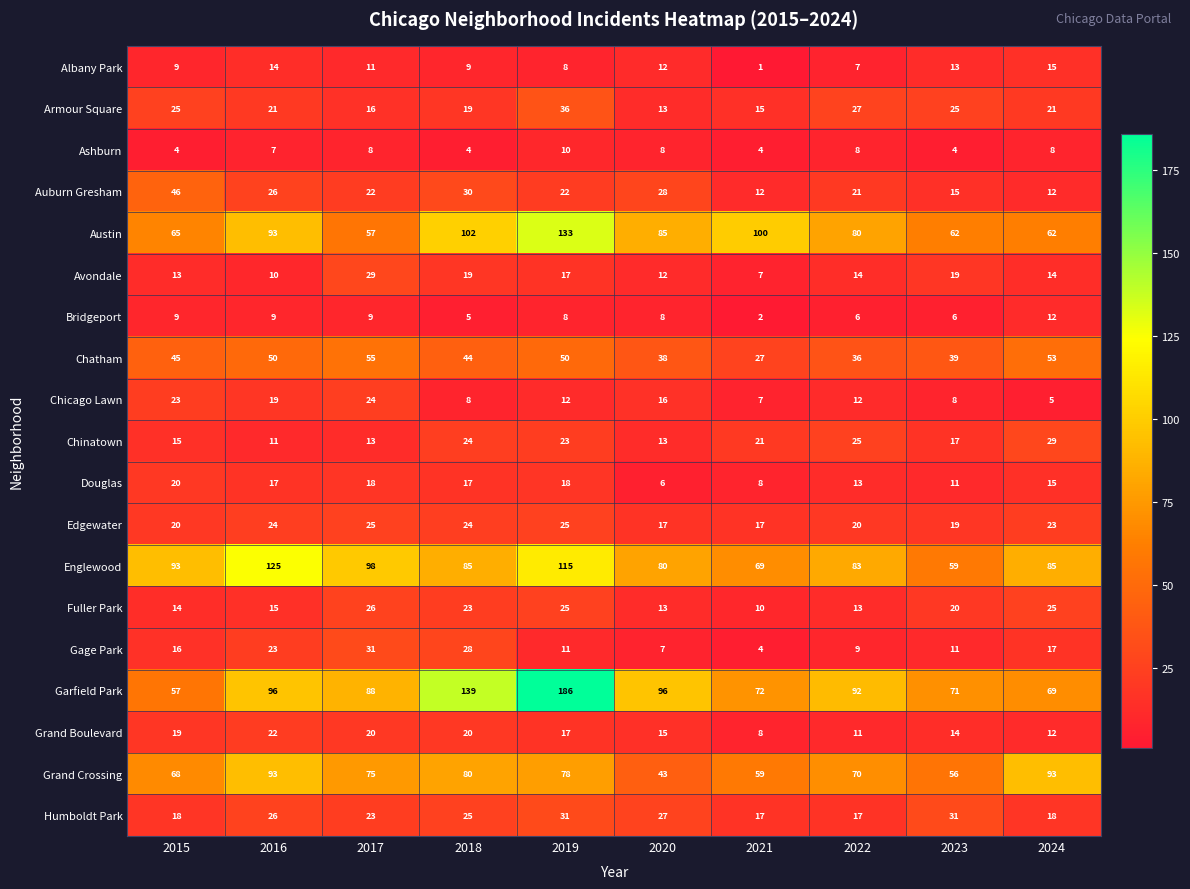

Which label corresponds to the smallest value in the chart?

2021